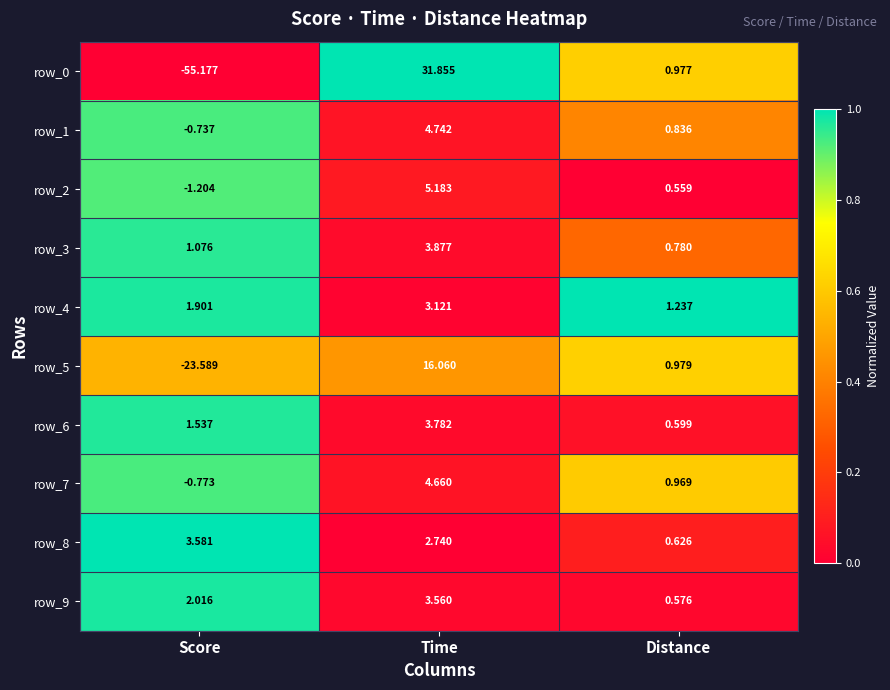

At which label does row_2 first exceed 0?

Time